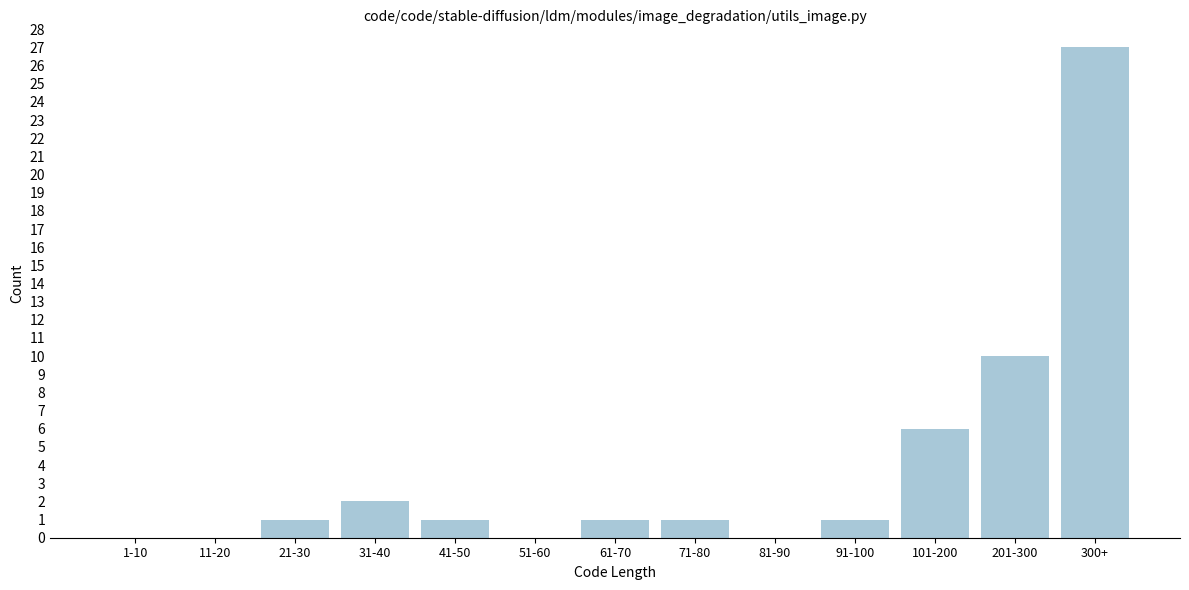

Reading right to left, transcribe all the data shown in this chart.

300+=27	201-300=10	101-200=6	91-100=1	81-90=0	71-80=1	61-70=1	51-60=0	41-50=1	31-40=2	21-30=1	11-20=0	1-10=0